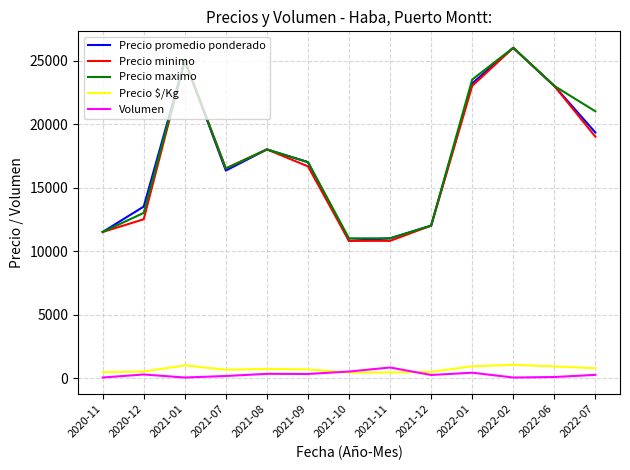

At 2022-07, list the series in order from smallest to largest.

Volumen, Precio $/Kg, Precio minimo, Precio promedio ponderado, Precio maximo